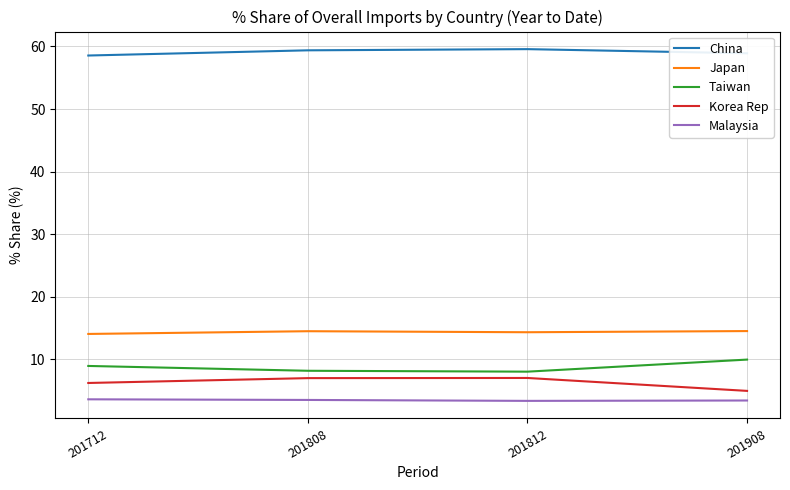

What is the lowest value of the Taiwan series?

8.0